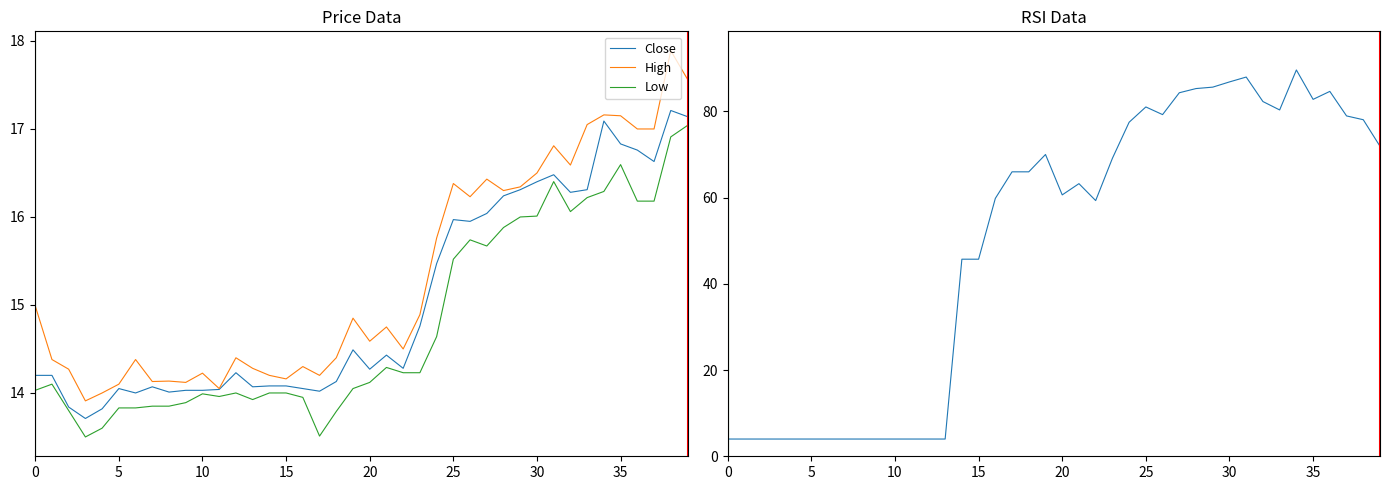

At which label does High reach its peak?

38